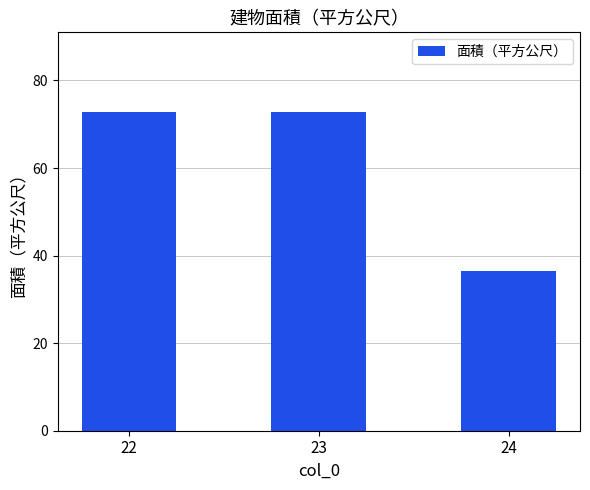

What is the value of the 3rd bar from the left?

36.4